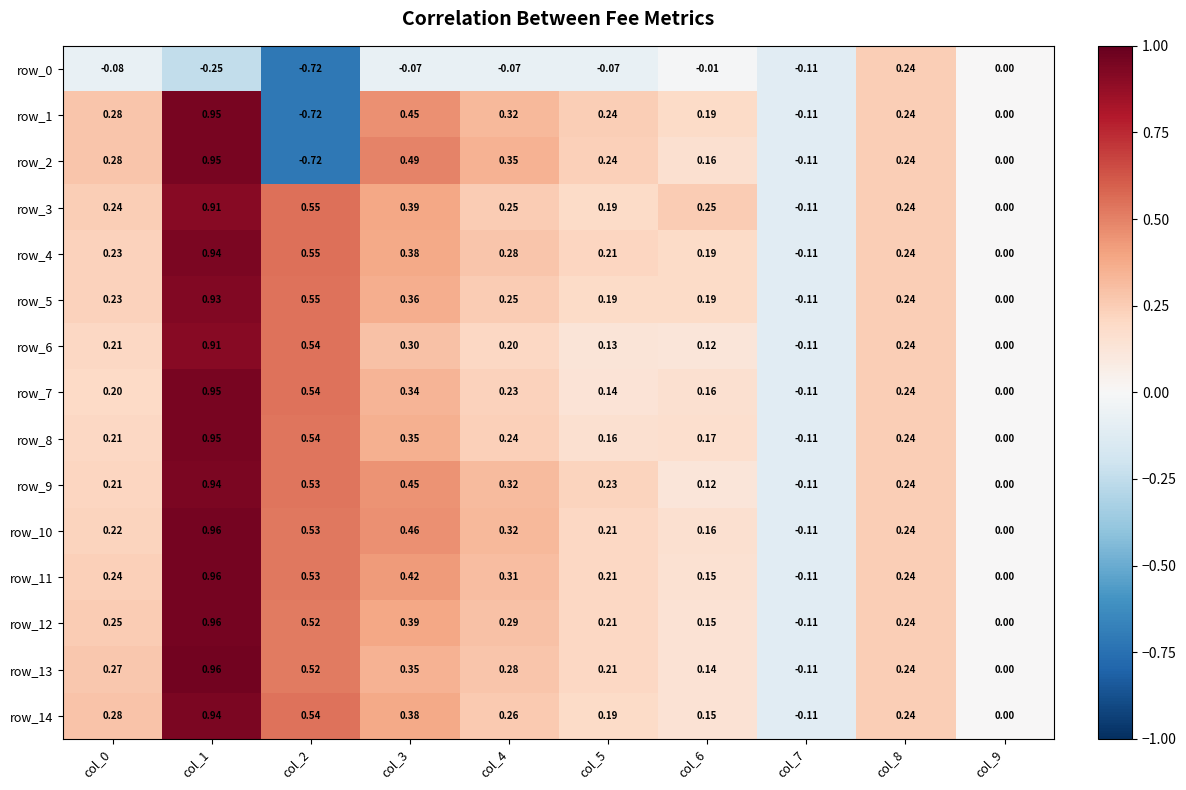

What is the average value of the row_8 series?

0.3